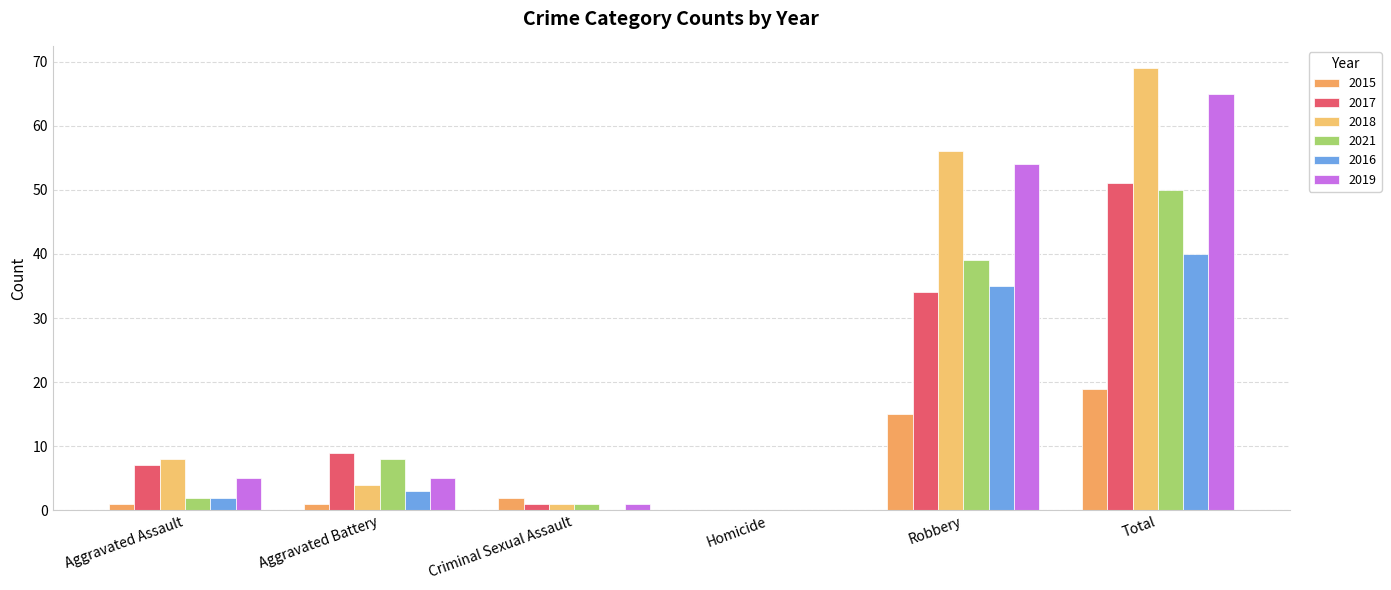

Are the bars grouped side by side (vs. stacked)?

Yes